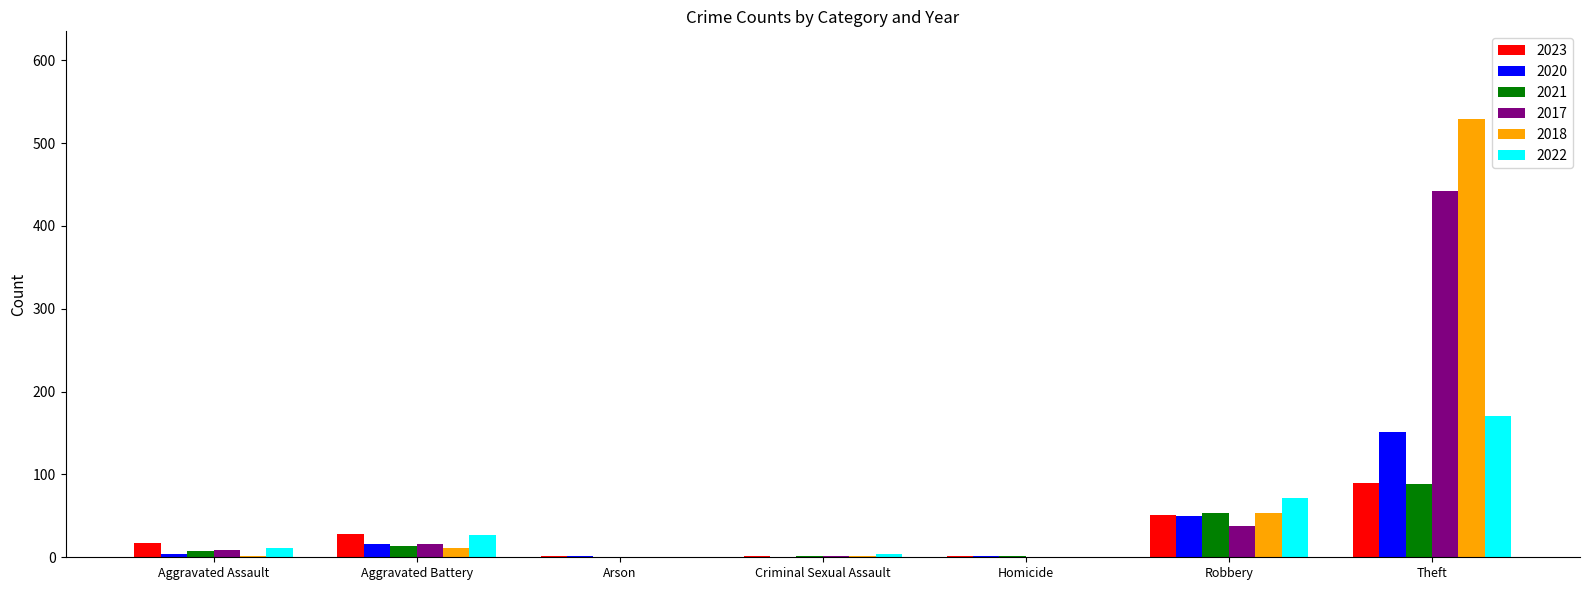

The 2017 series shows 14 at Robbery. True or false?

False